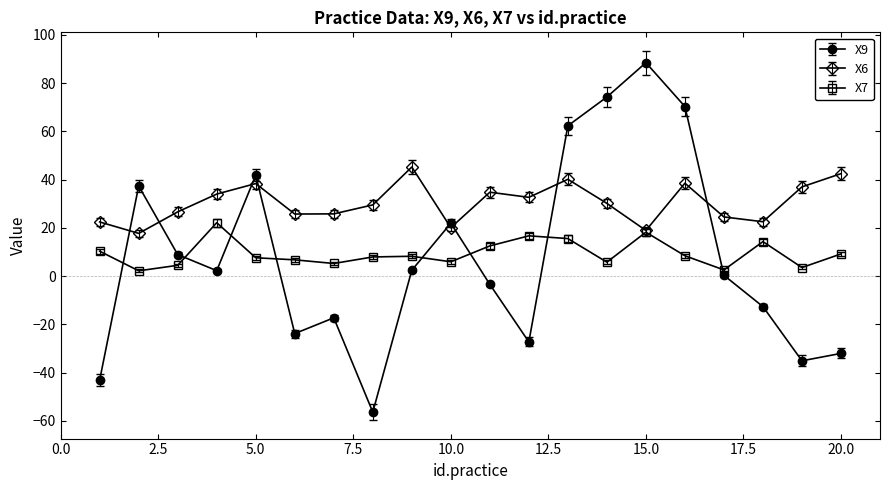

True or false: X6 and X9 intersect in this chart.

True